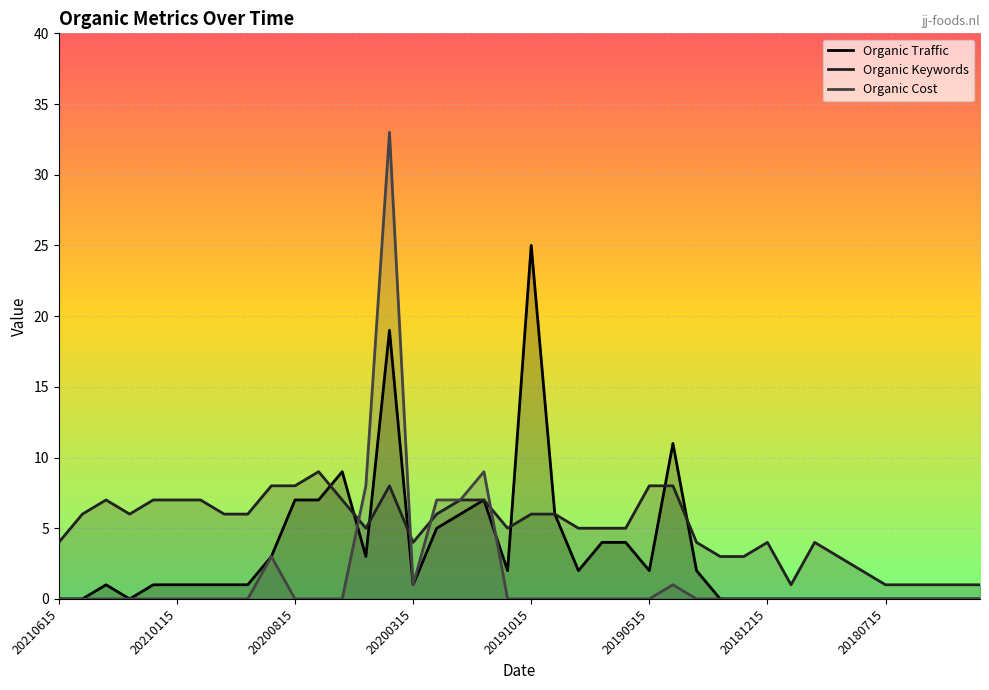

Between 20200115 and 20200715, which is larger?

20200715